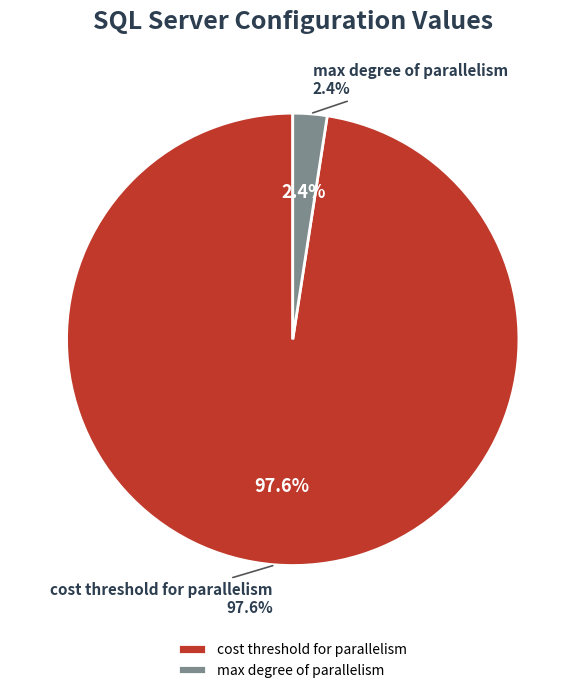

Is there a majority slice in this chart?

Yes